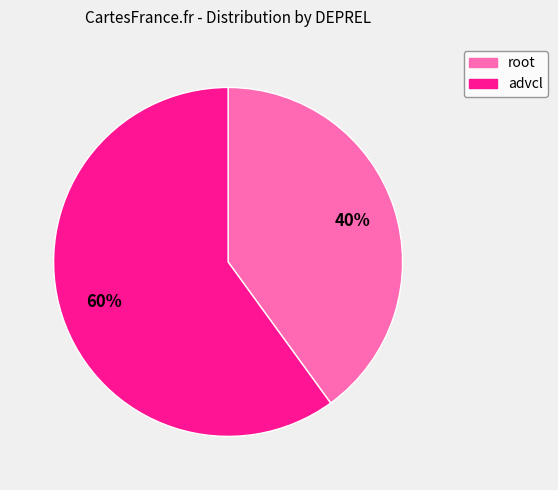

Is there a majority slice in this chart?

Yes